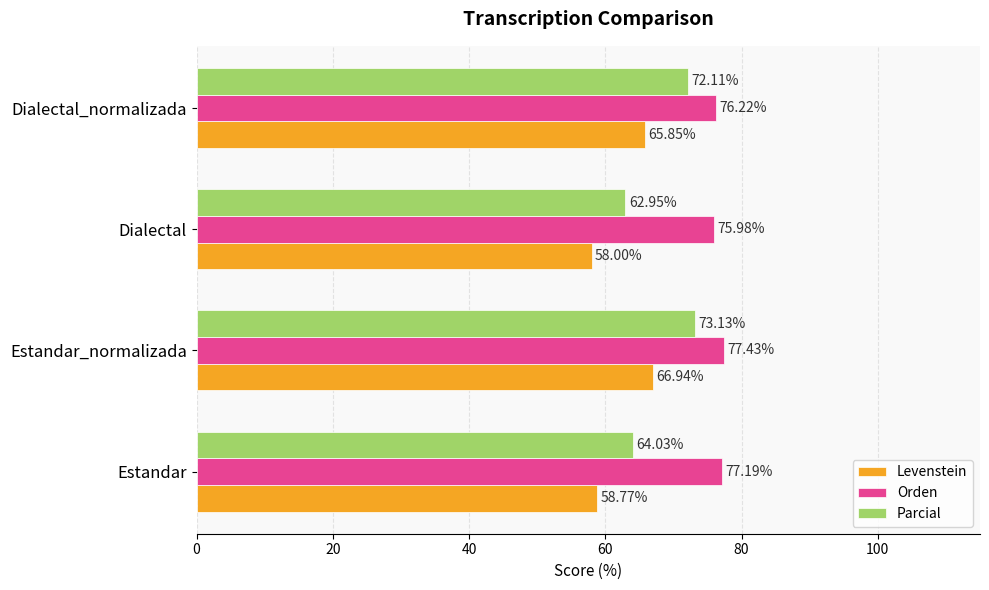

Which series has the largest range (max minus min)?

Parcial